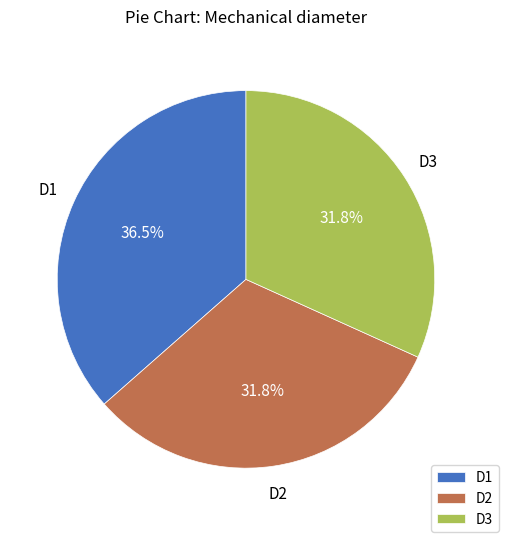

Between D2 and D1, which is larger?

D1